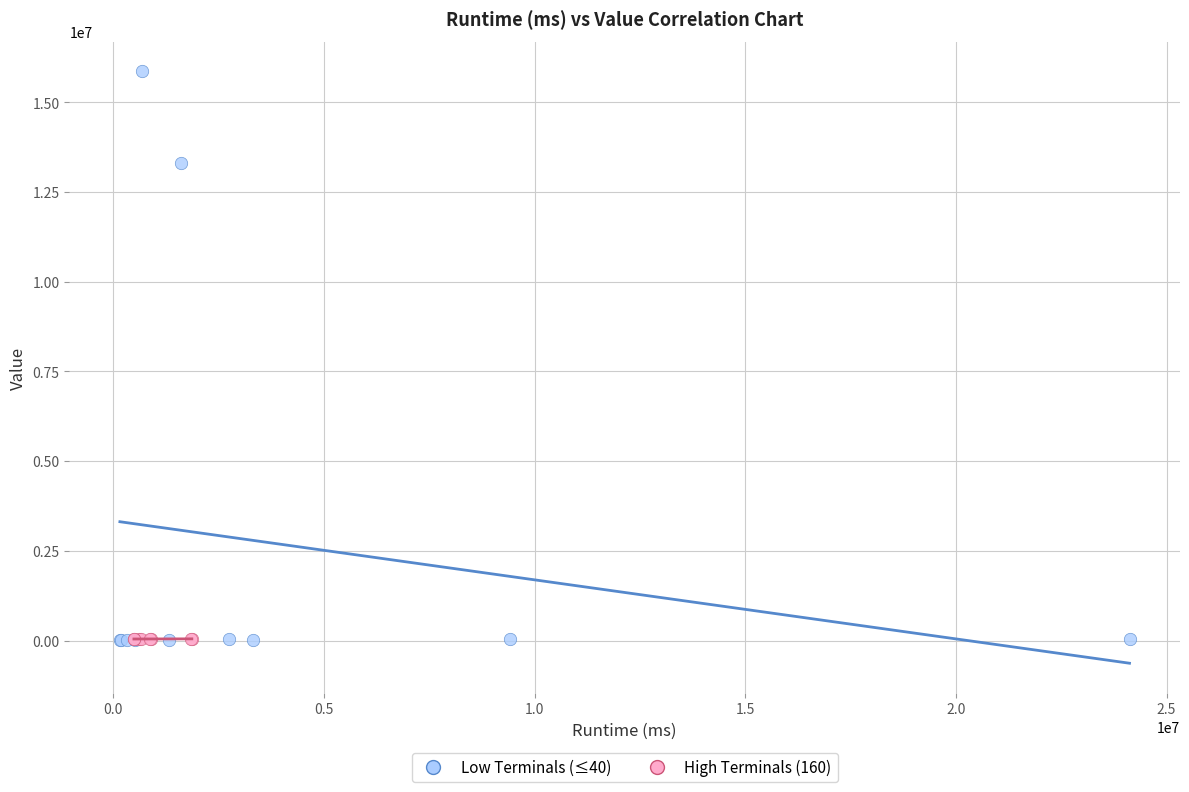

Which series has the largest Y range (max minus min)?

Low Terminals (≤40)